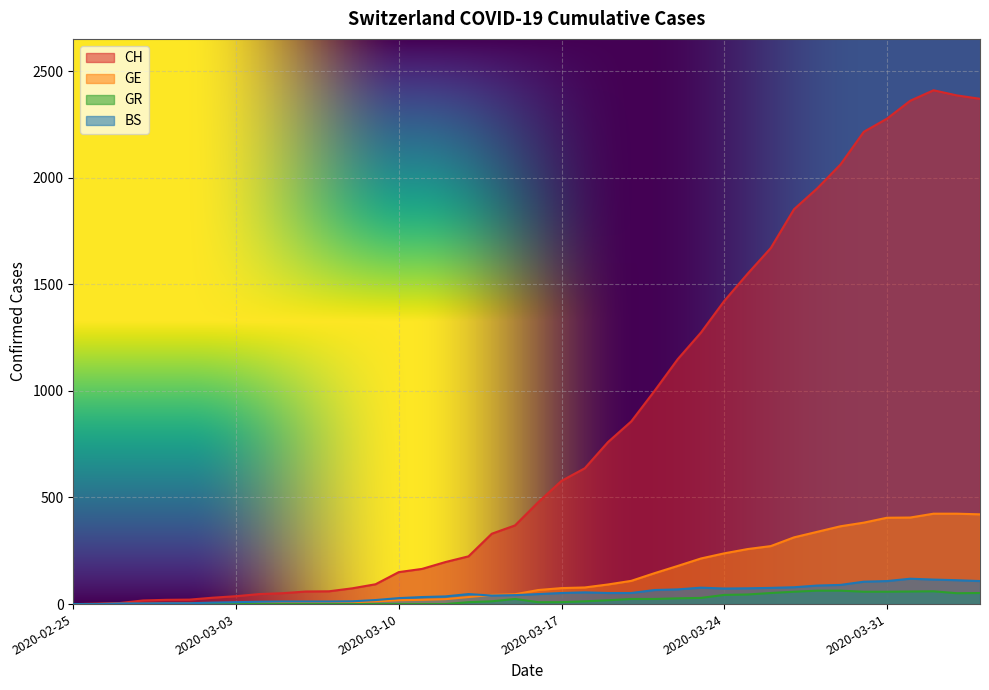

Reading left to right, extract all data points from this chart.

CH: 0	1	5	17	20	21	30	37	47	51	59	60	74	93	150	165	197	224	330	369	478	578	637	760	857	1000	1149	1274	1422	1549	1670	1852	1950	2062	2215	2277	2361	2410	2386	2370
GE: 0	1	1	2	3	3	3	4	4	5	7	7	9	13	18	20	23	33	43	46	66	75	78	92	109	145	179	214	238	258	272	313	339	365	382	405	406	424	424	421
GR: 0	0	0	0	0	0	0	0	0	0	0	0	0	0	0	0	0	9	13	24	9	9	13	18	24	24	27	29	43	45	52	58	63	63	58	58	59	60	51	52
BS: 0	0	3	3	4	4	7	9	11	12	12	12	13	19	28	33	36	47	40	42	47	52	55	52	52	66	69	77	73	74	76	79	87	90	105	108	119	115	112	108